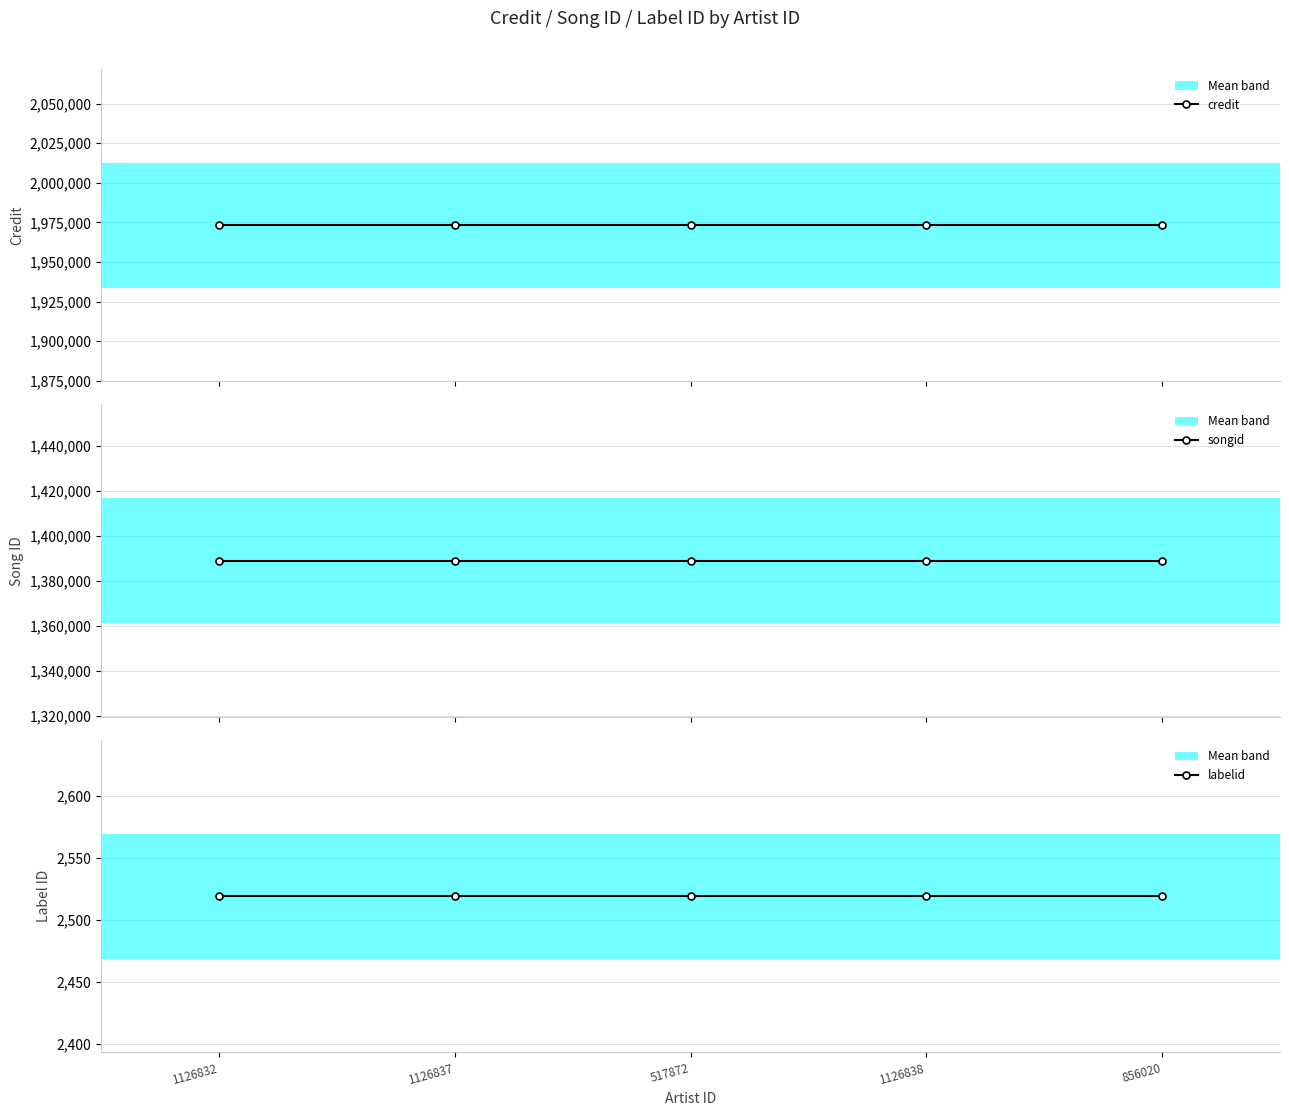

What is the label of the 4th point from the right?

1126837